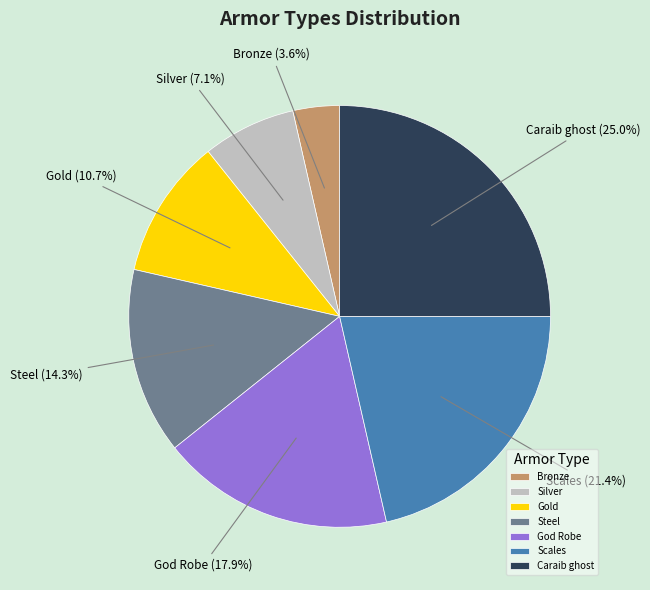

What is the smallest slice in the pie chart?

Bronze